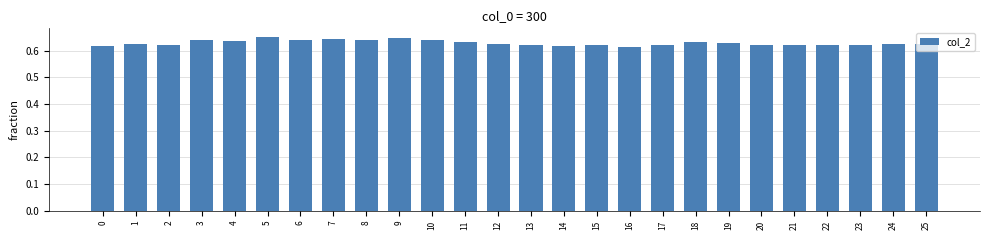

The value at 16 is 0.2. True or false?

False